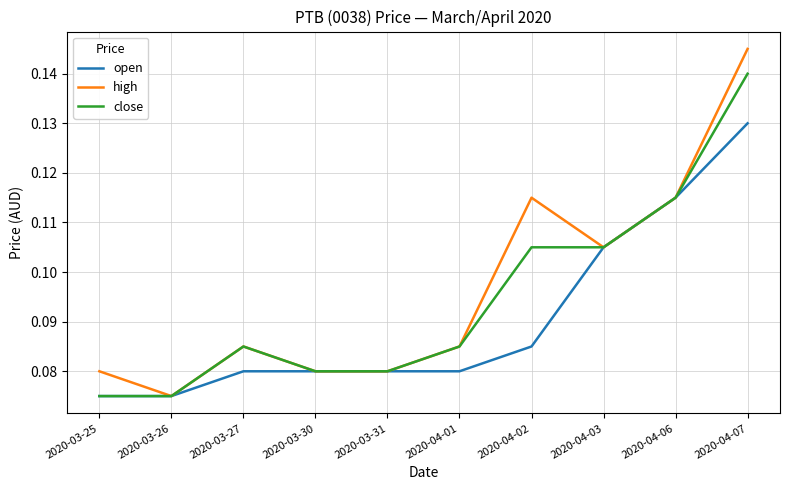

Which series has the widest spread of values?

high